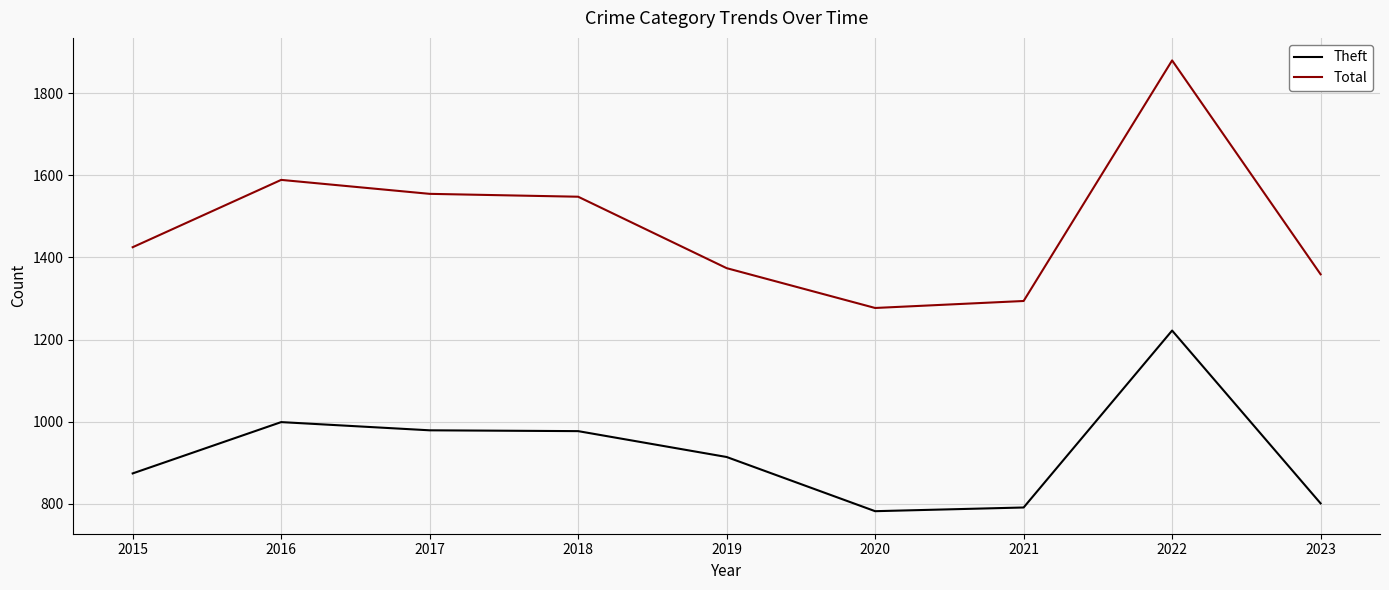

True or false: Theft and Total cross at least once.

False